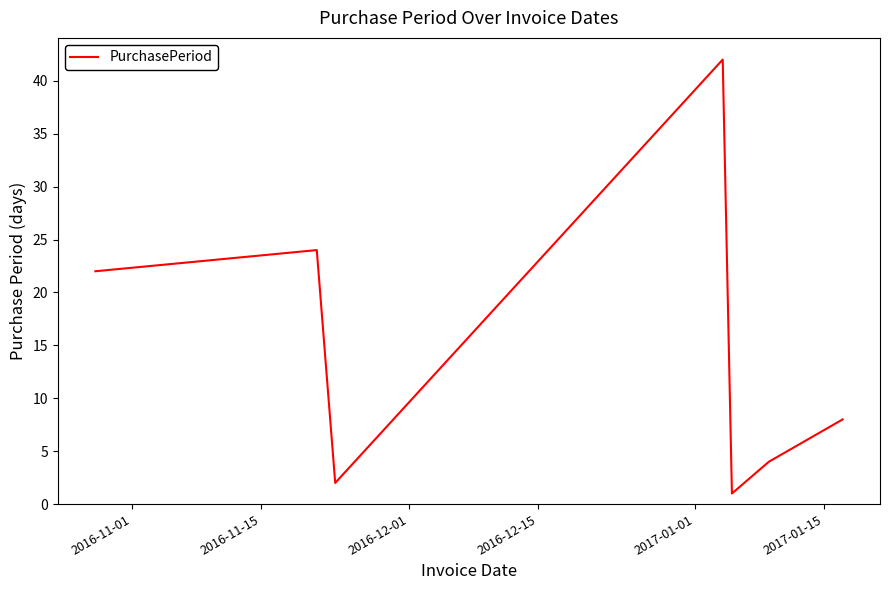

What is the greatest value displayed?

42